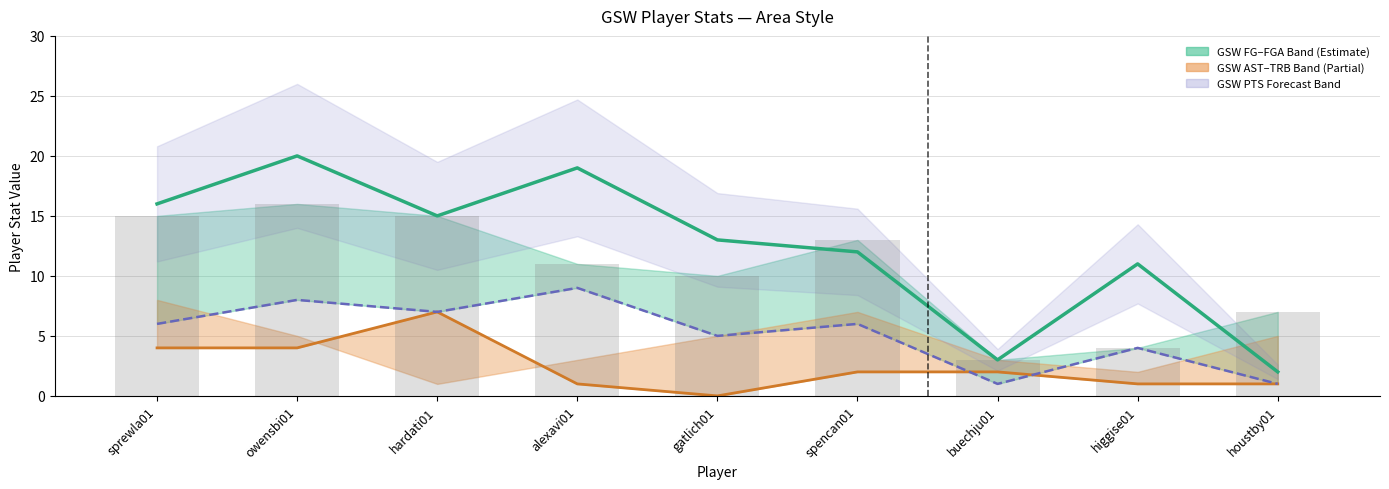

What is the label of the 3rd bar from the right?

buechju01